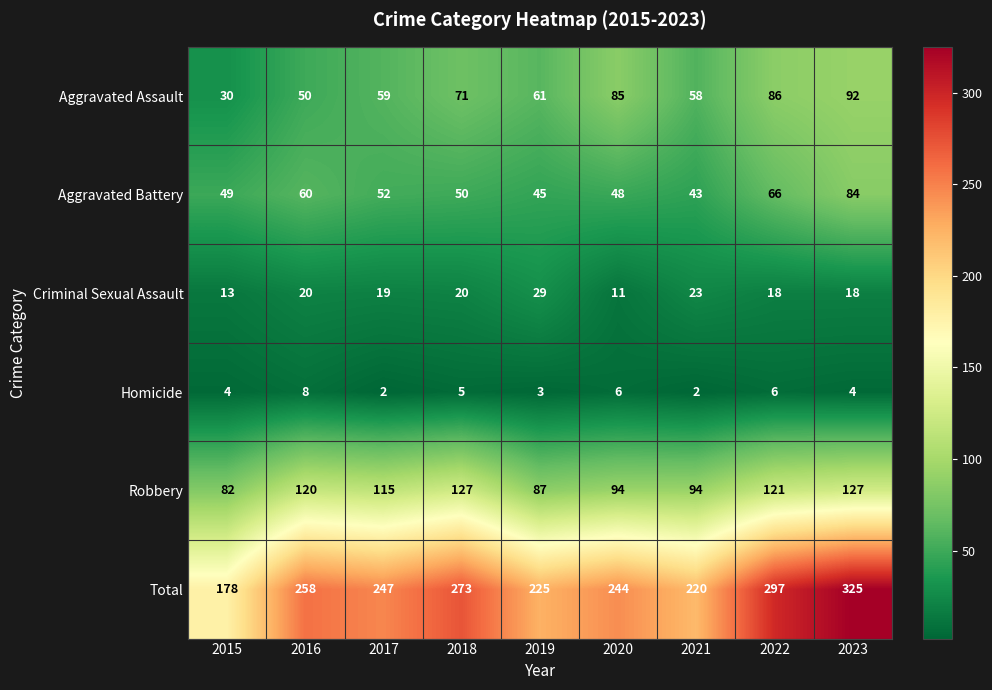

Which series has the widest spread of values?

Total